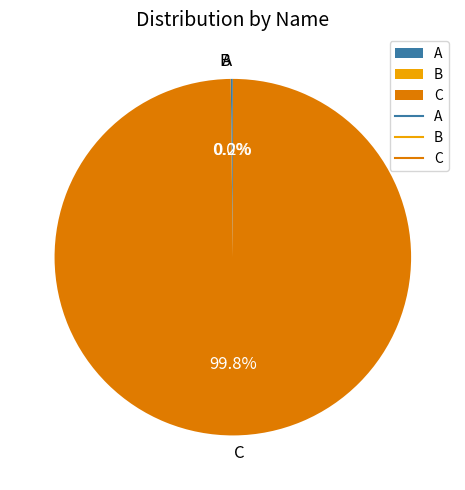

What portion of the pie excludes C?

0.2%